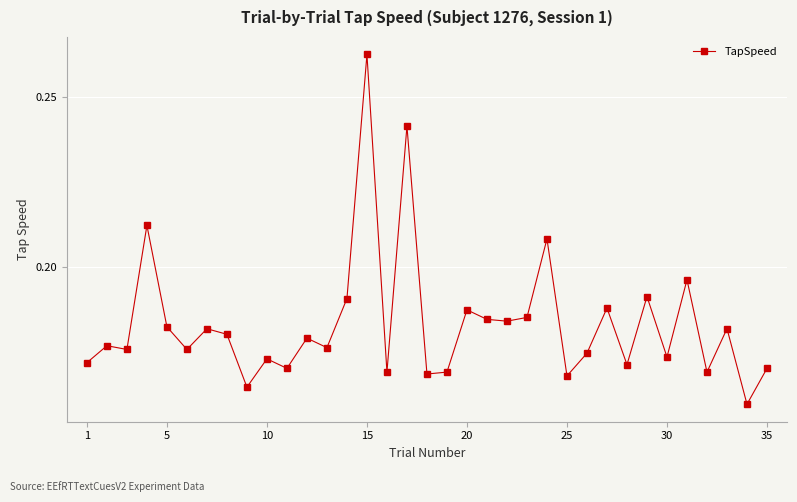

What is the sum of all values?

6.4